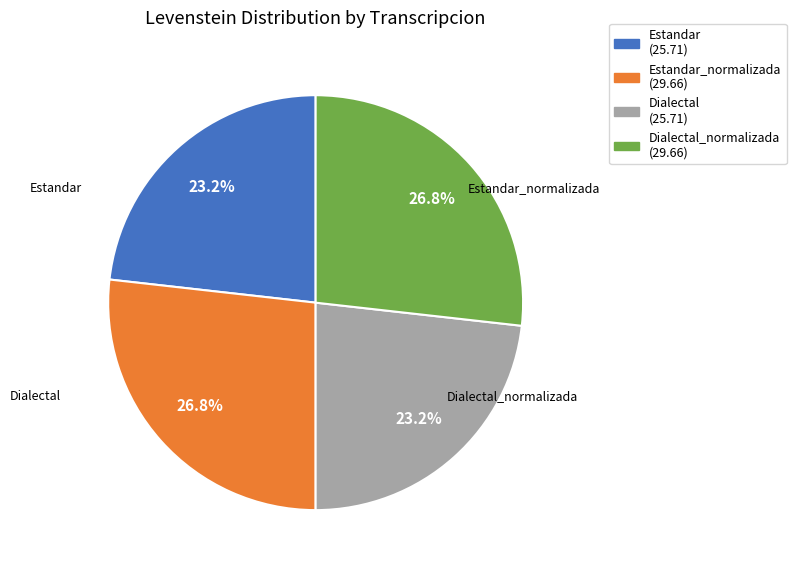

To the nearest percent, what is the difference between the largest and smallest slice percentages?

4%